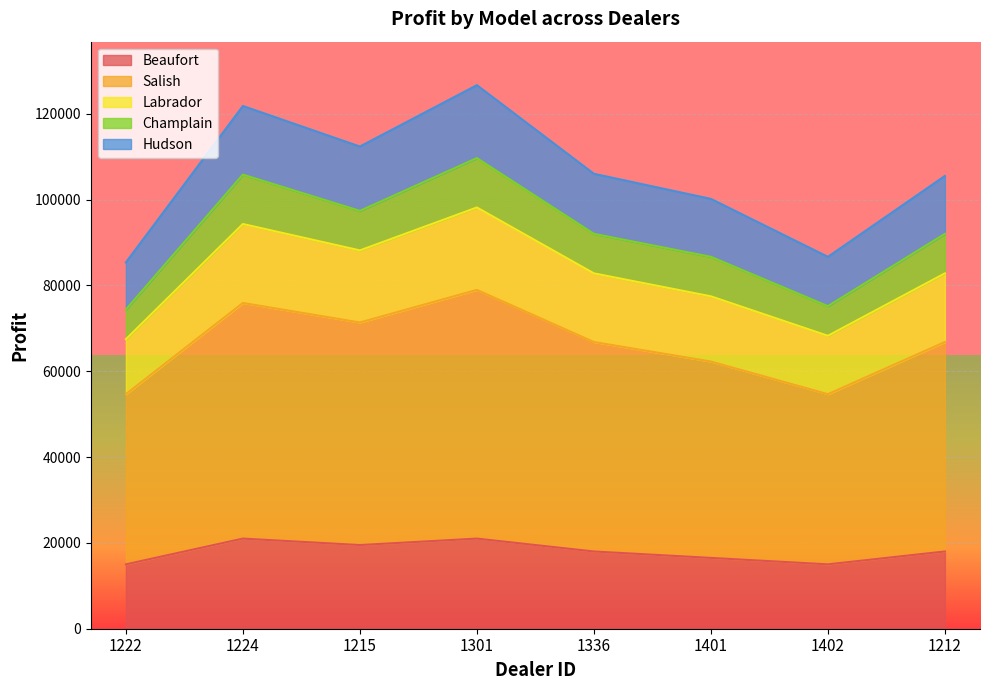

What is the highest value of the Beaufort series?

21000